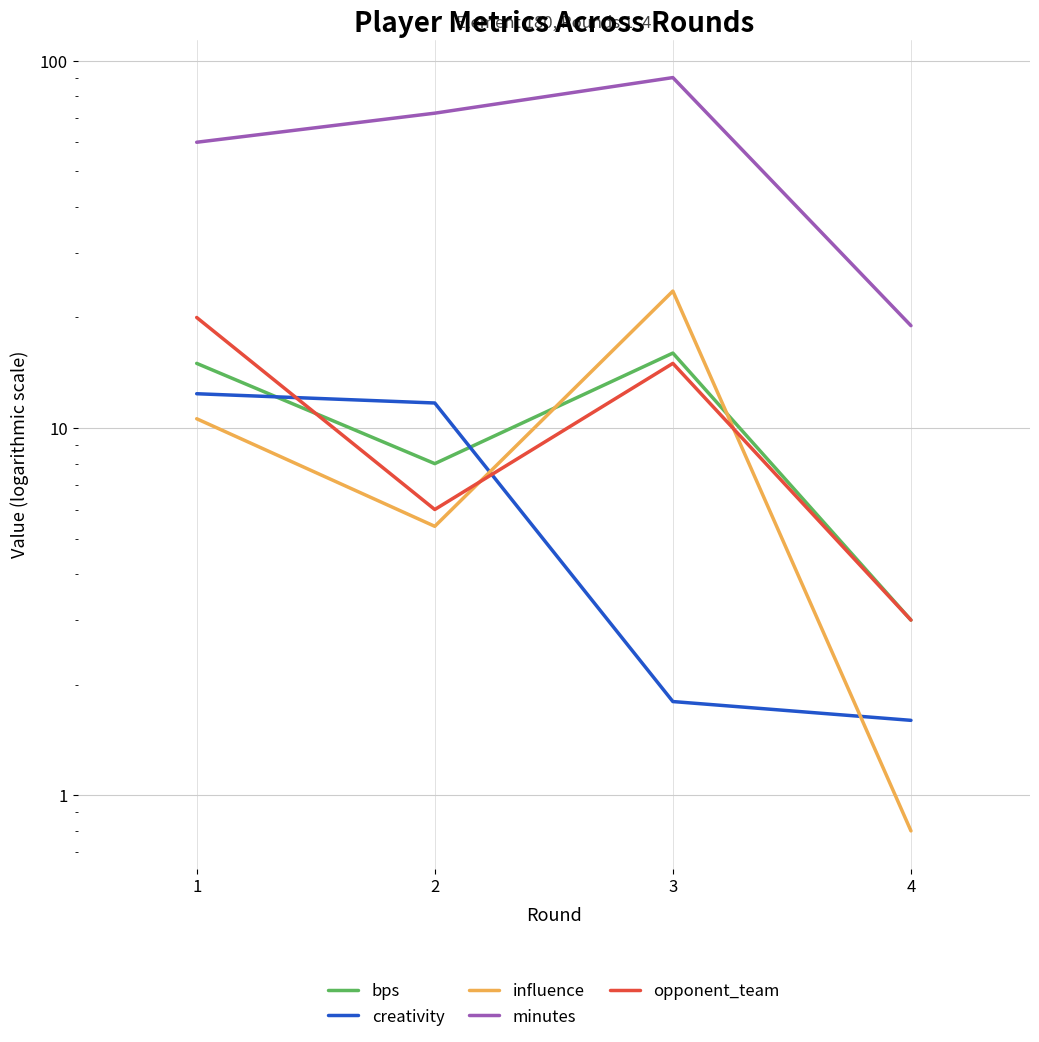

Which series has the largest total across all categories?

minutes